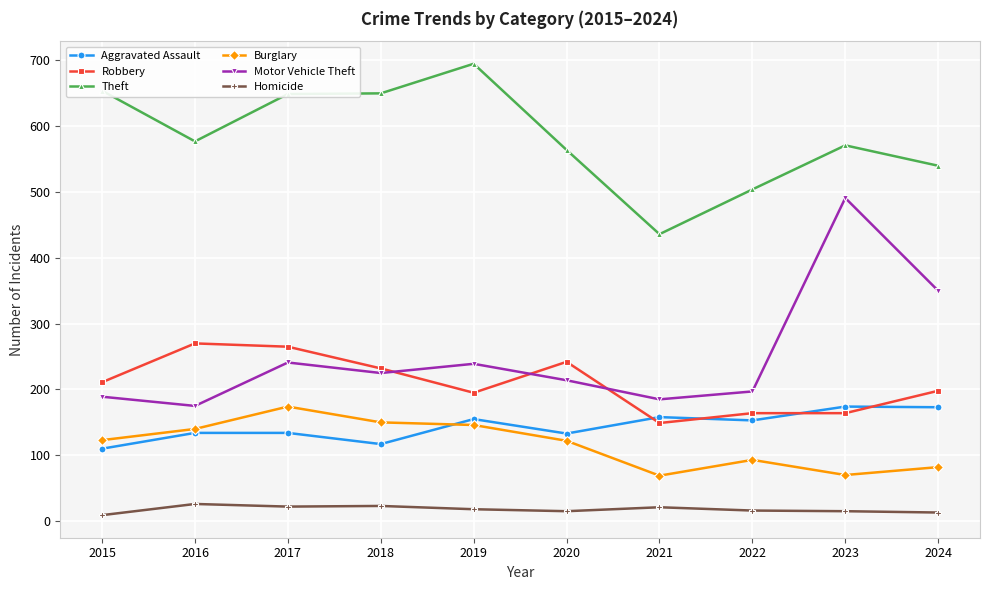

At 2021, list the series in order from smallest to largest.

Homicide, Burglary, Robbery, Aggravated Assault, Motor Vehicle Theft, Theft